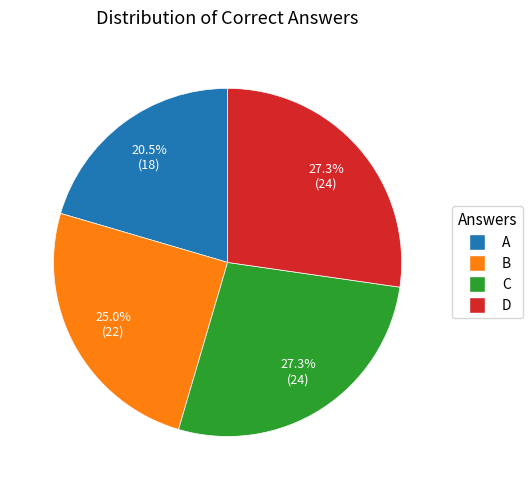

How much of the chart is everything except C?

72.7%